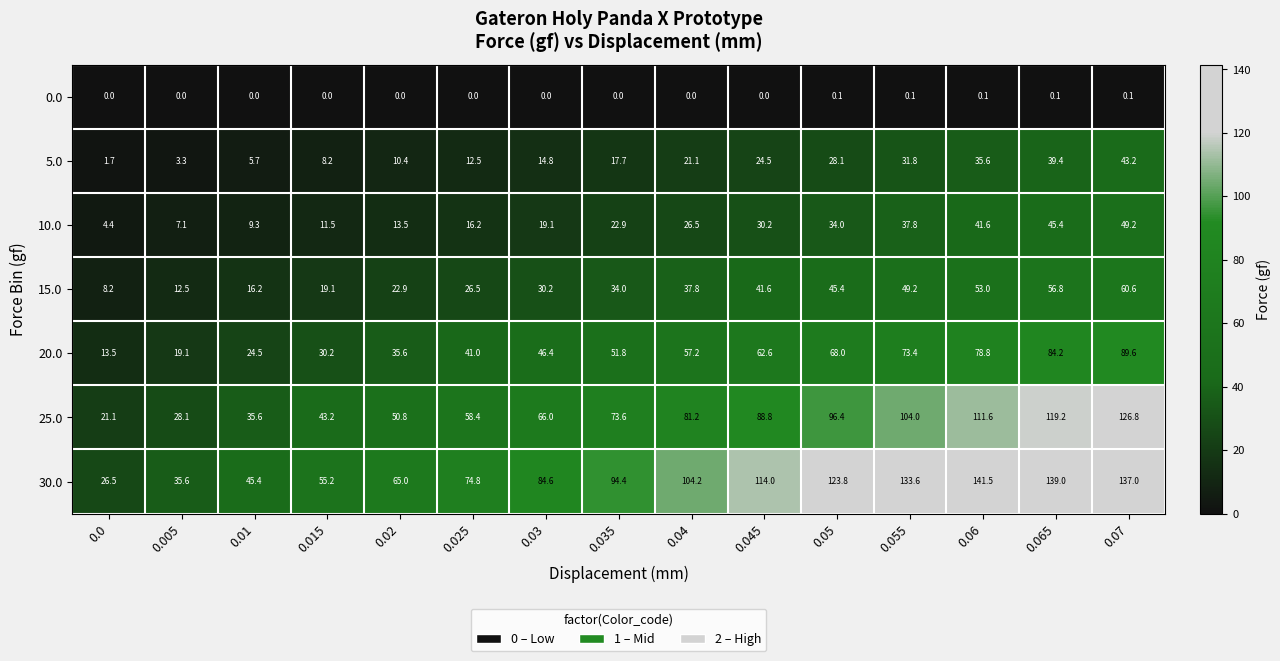

At how many categories does at least one series exceed 88?

8